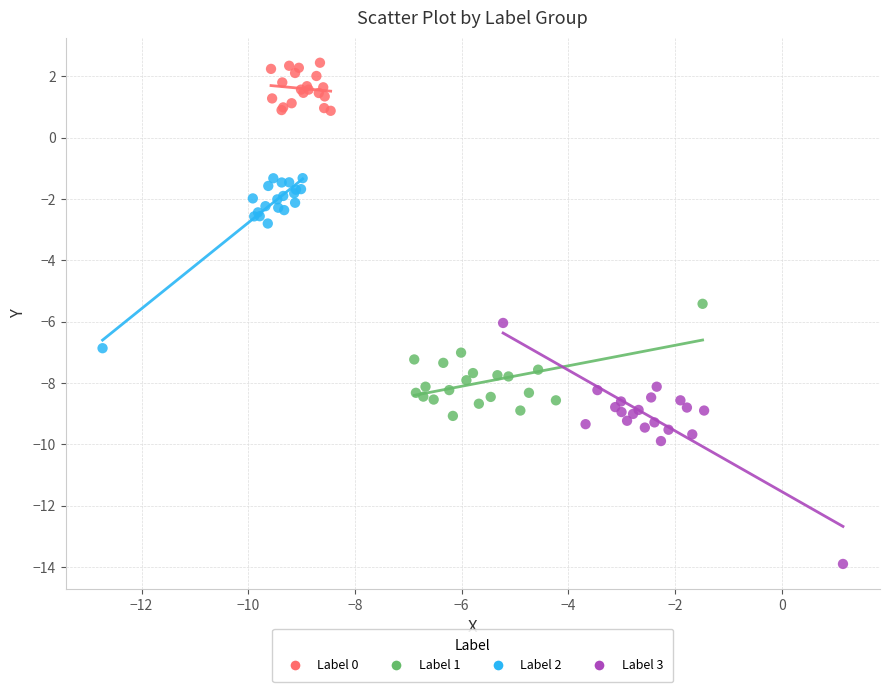

Which series has the largest Y range (max minus min)?

Label 3